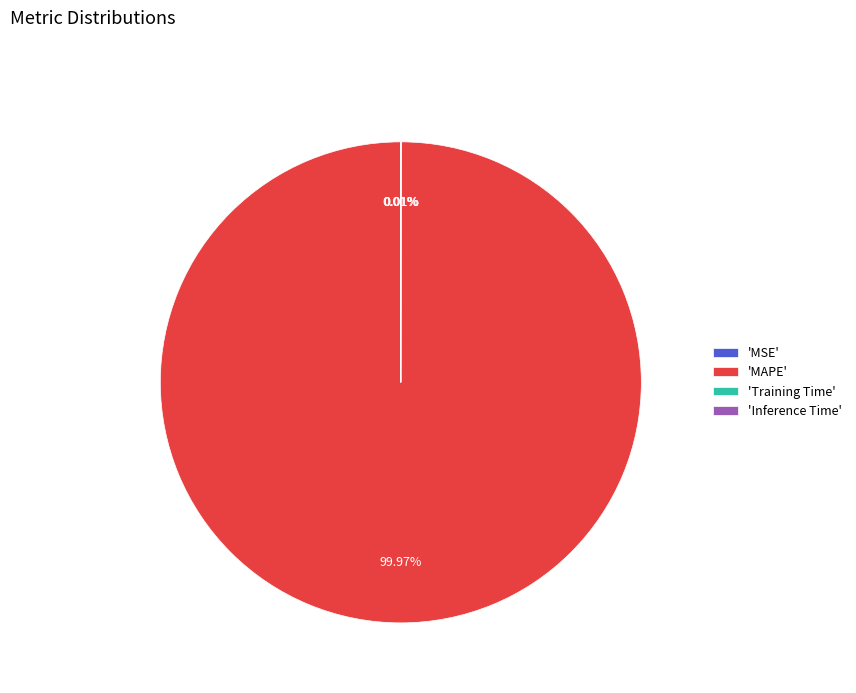

Does any single category account for the majority?

Yes